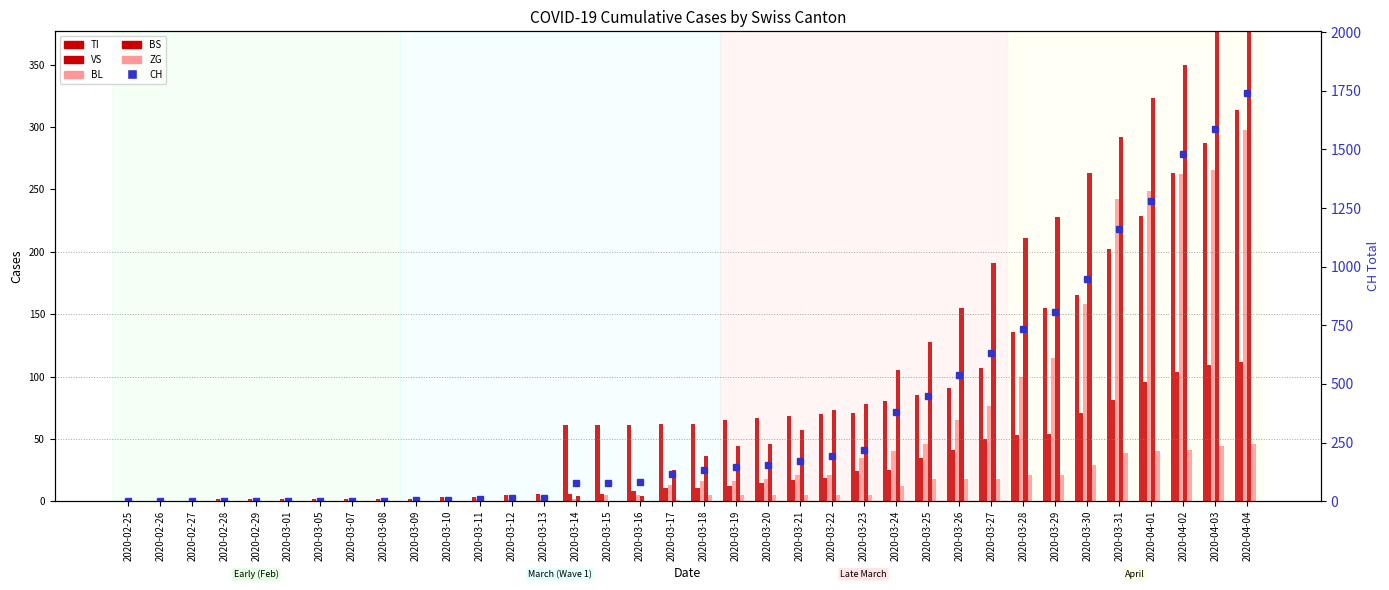

Is the value of ZG at 2020-03-14 greater than the value of TI at 2020-03-21?

No